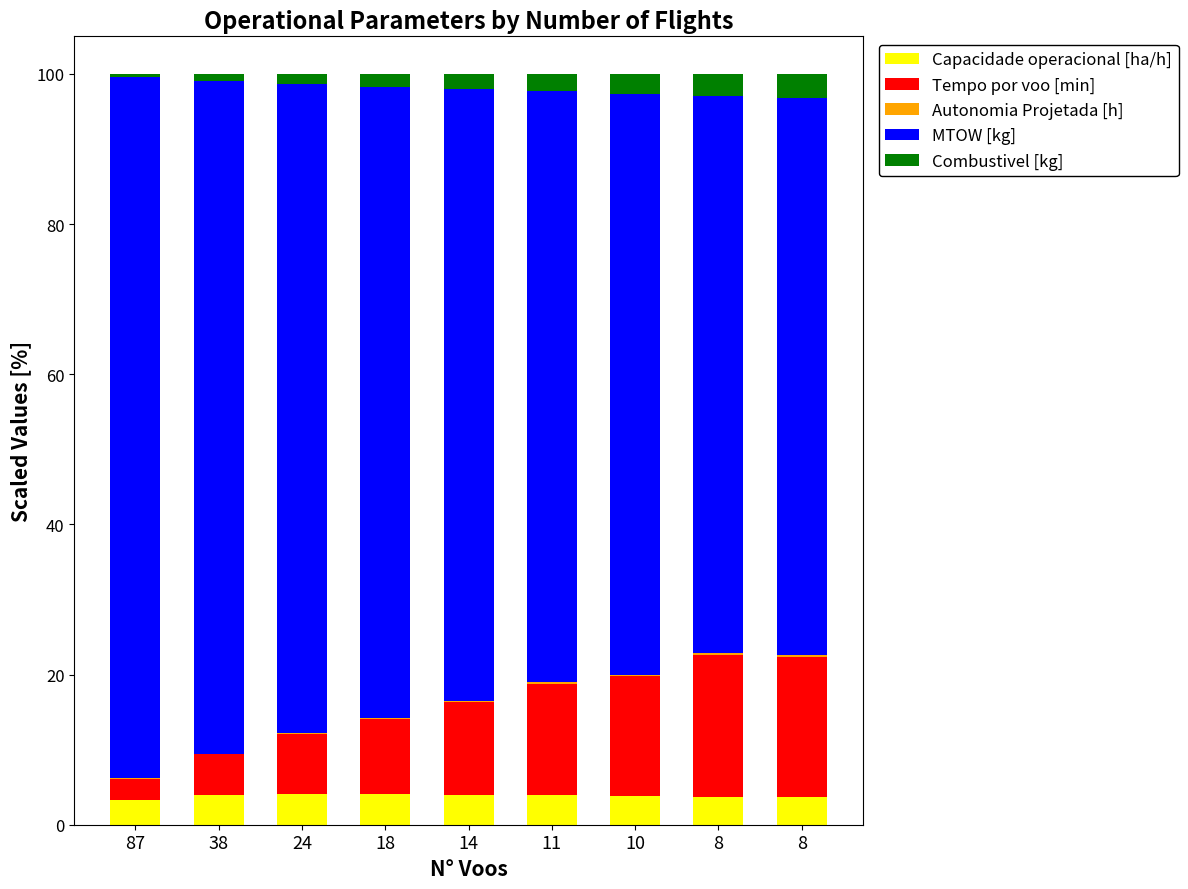

What is the difference between the MTOW [kg] values at 8 and 87?

19.0